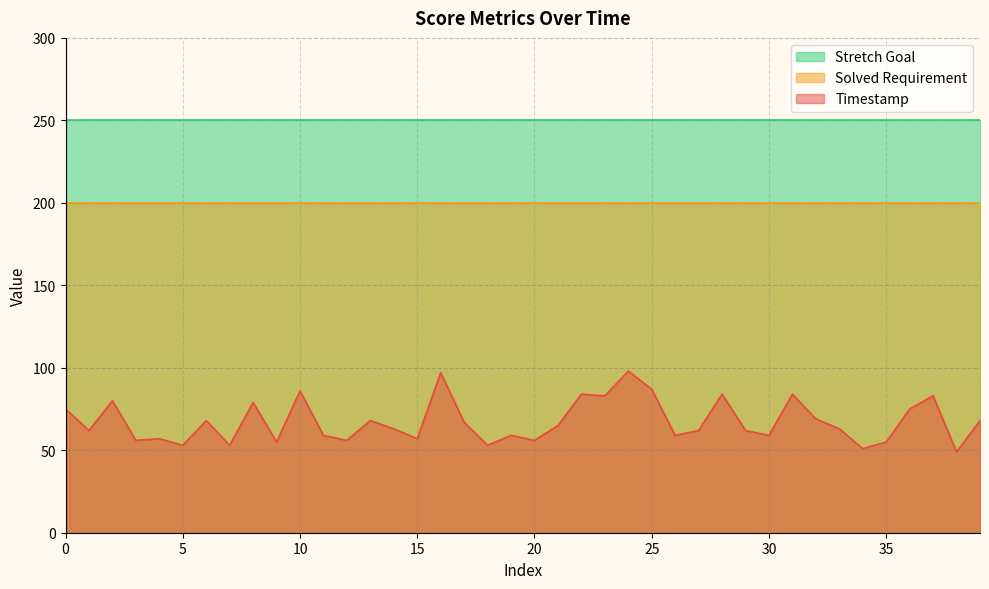

At which category does Timestamp reach its first local peak?

2